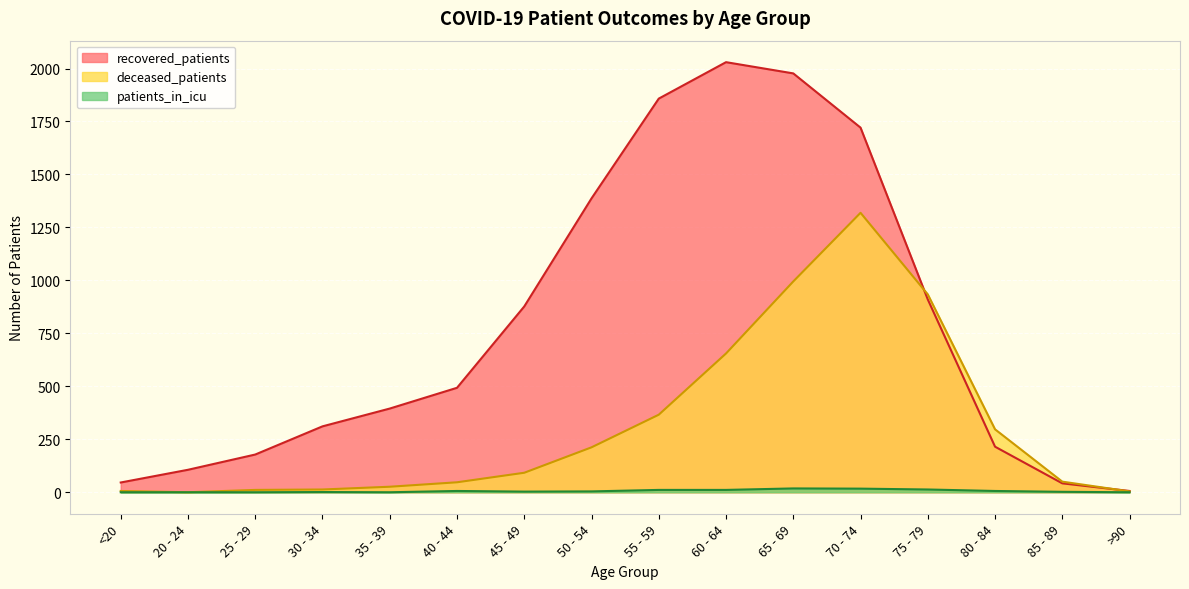

At how many categories does at least one series exceed 1465?

4